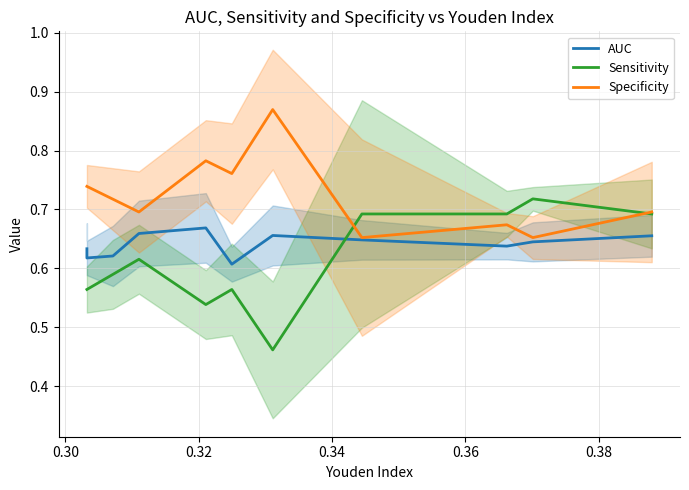

Does the chart have visible grid lines?

Yes